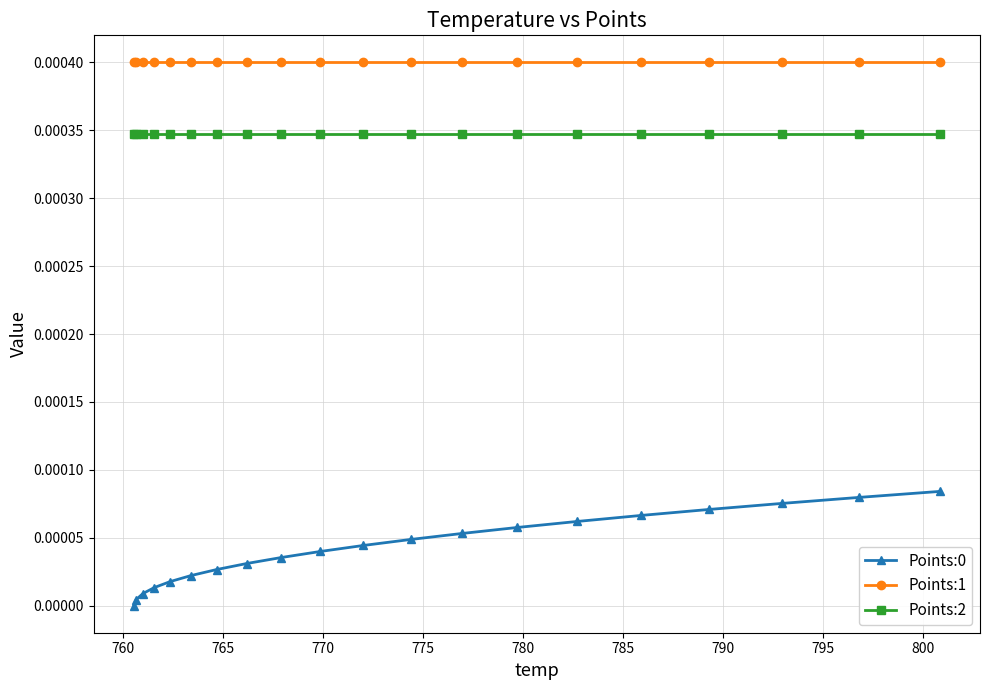

True or false: Points:2 and Points:1 intersect in this chart.

False